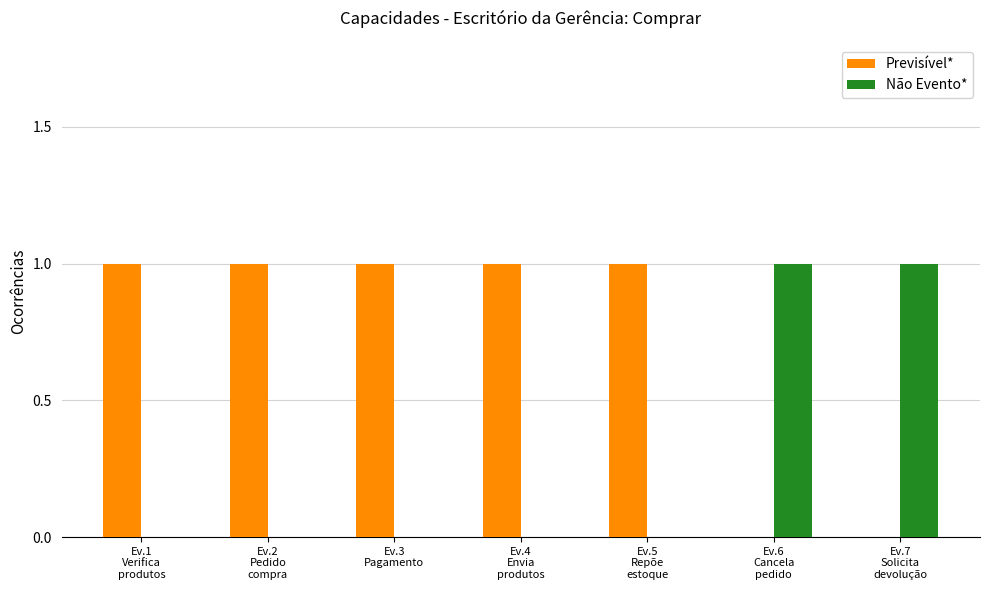

Which series has the largest total across all categories?

Previsível*